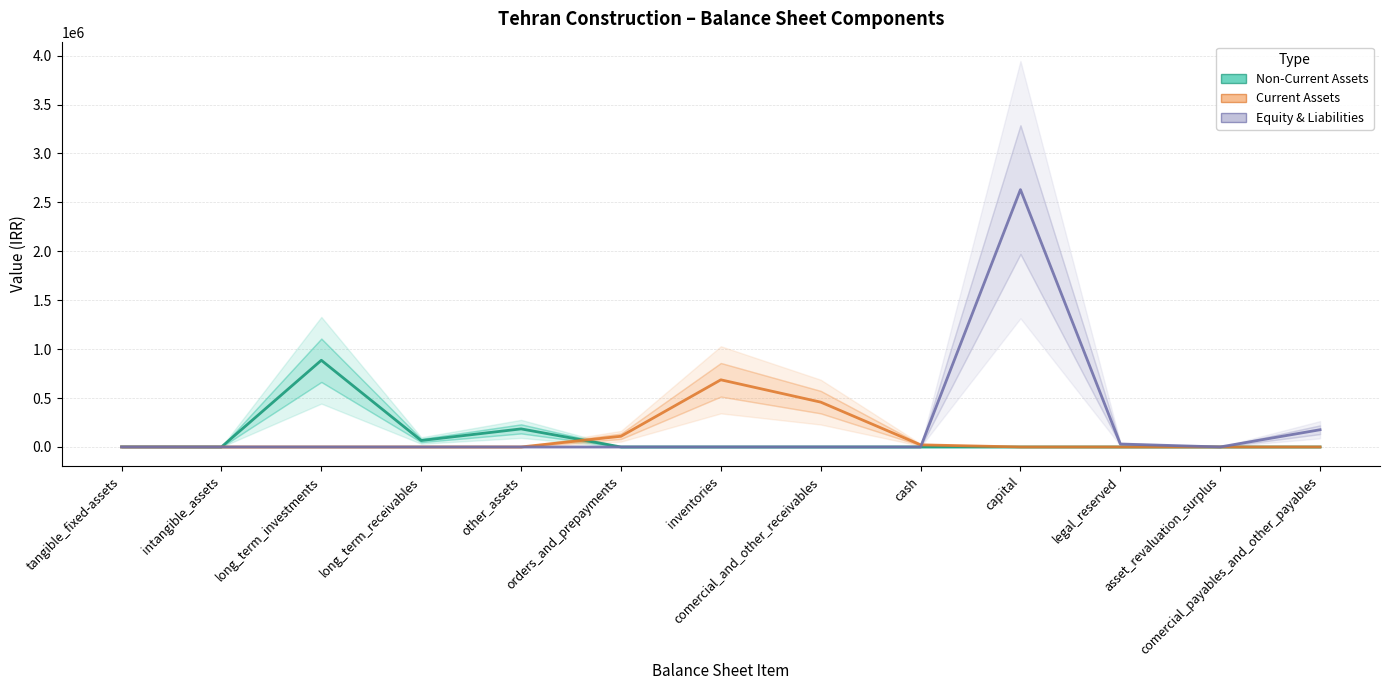

What is the difference between the highest and lowest values at capital?

2630000